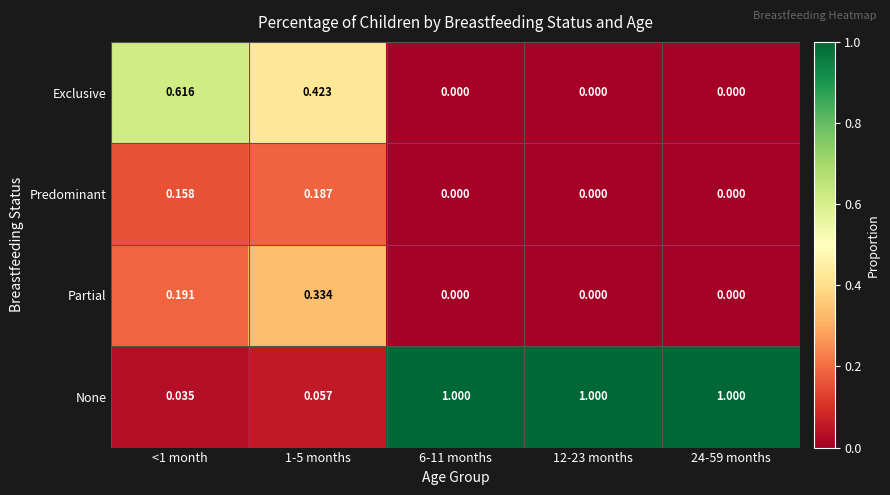

Rank the series by their maximum value, from highest to lowest.

None, Exclusive, Partial, Predominant